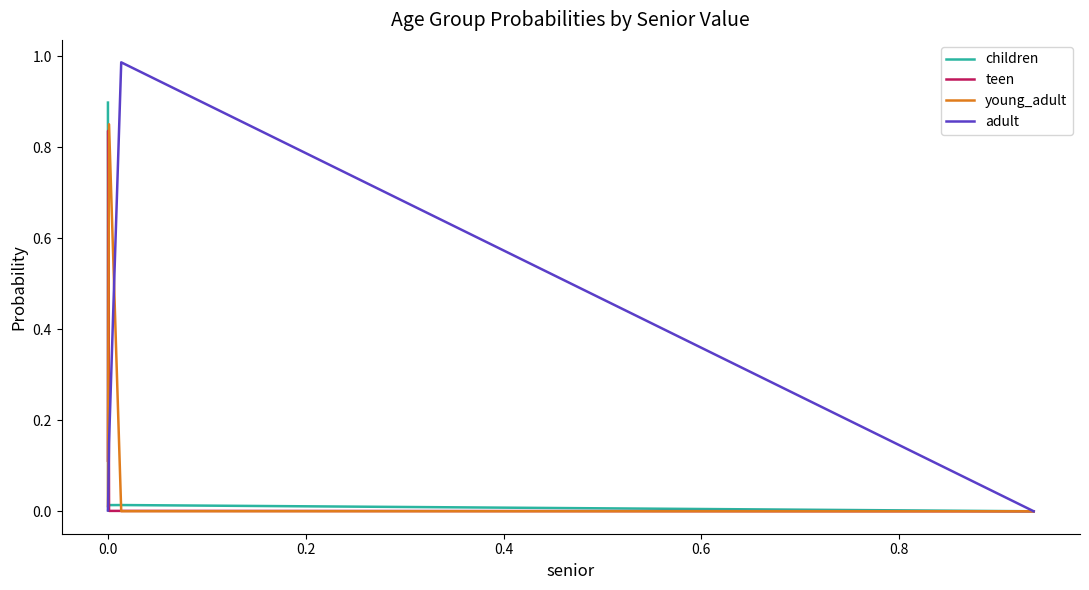

Count the number of categories in the chart.

5